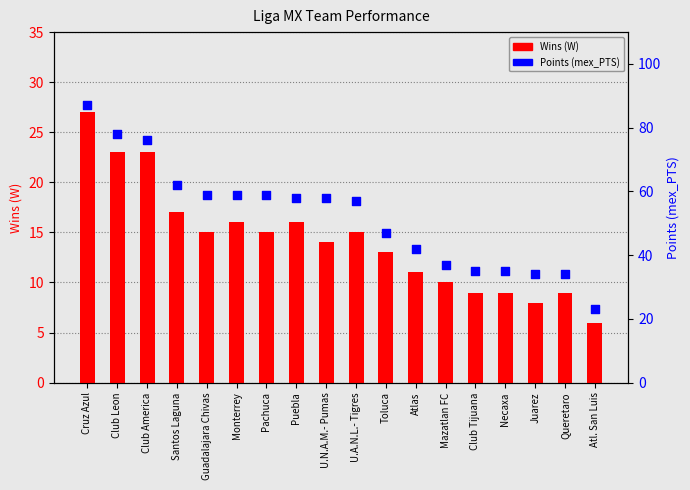

Which series has the largest Y range (max minus min)?

Points (mex_PTS)